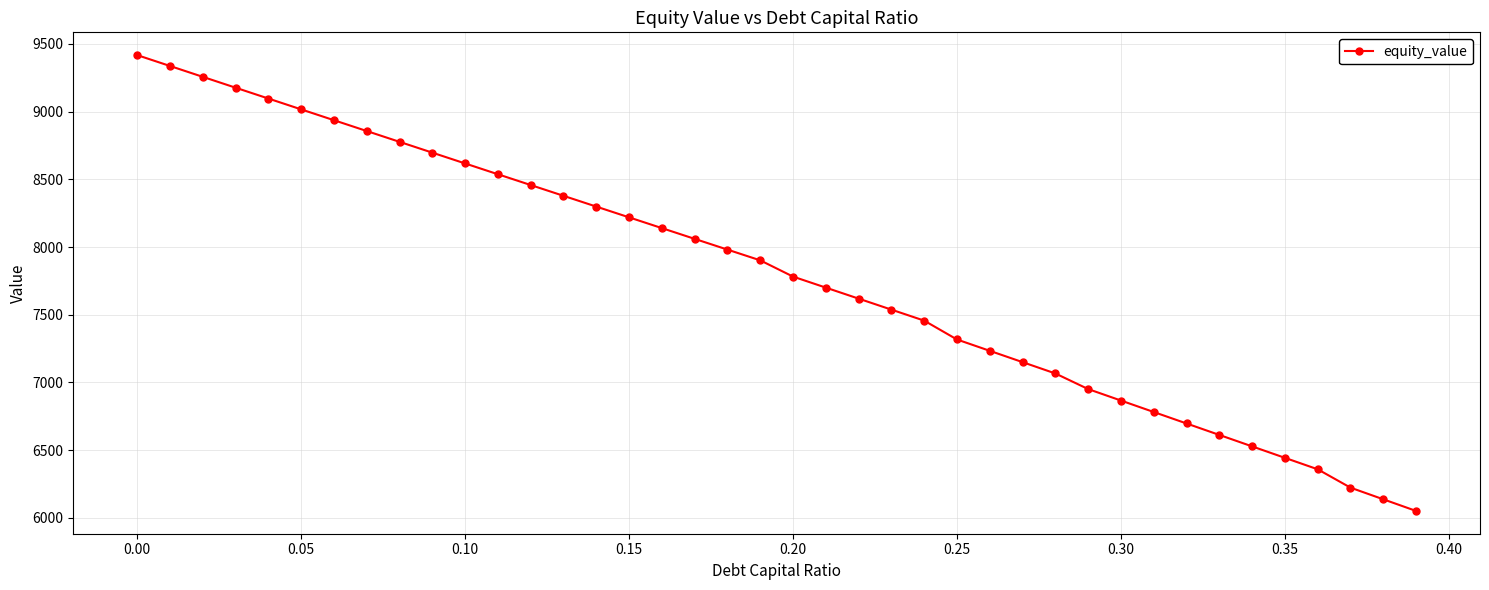

What is the value of the 3rd point from the left?

9257.1